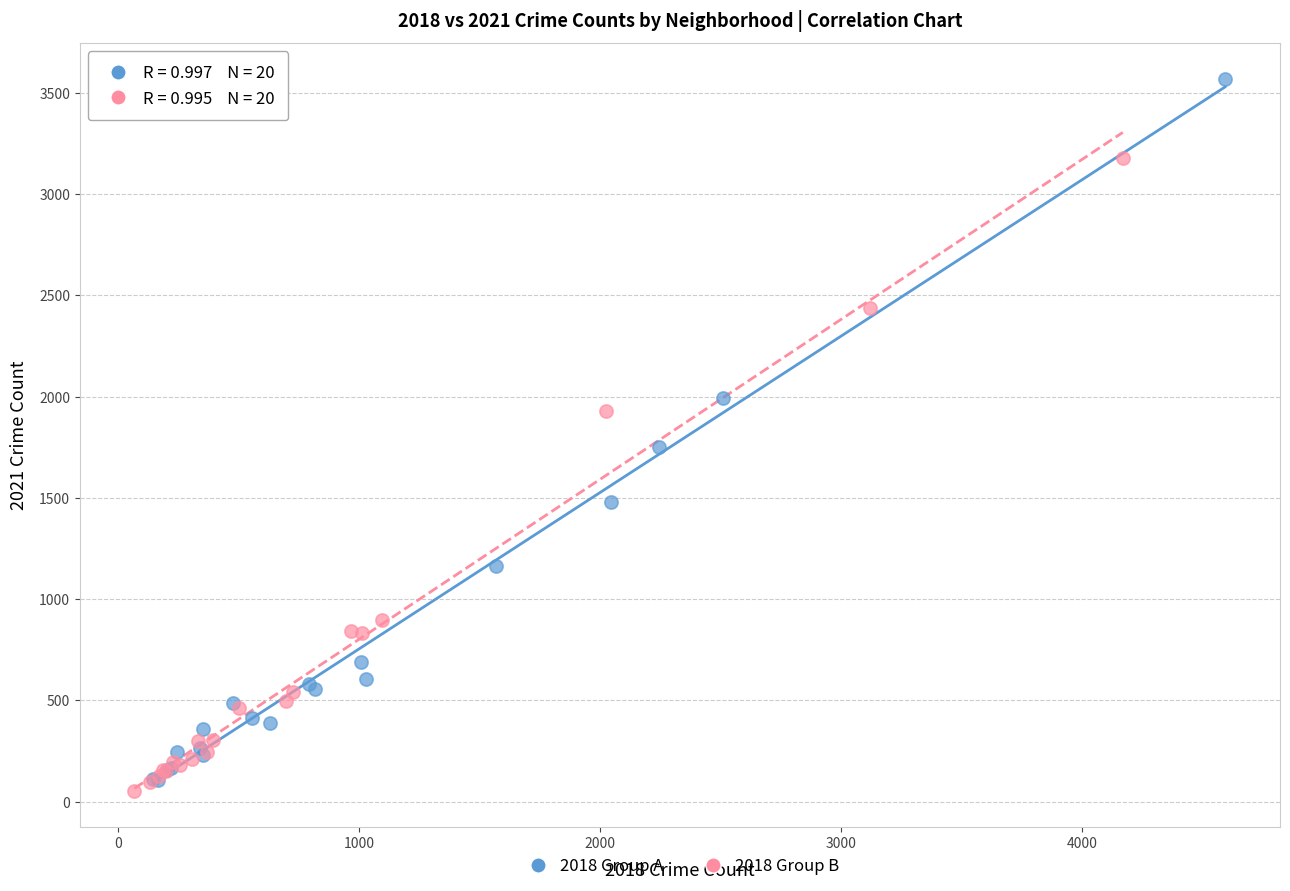

Which series reaches the maximum Y coordinate?

2018 Group A